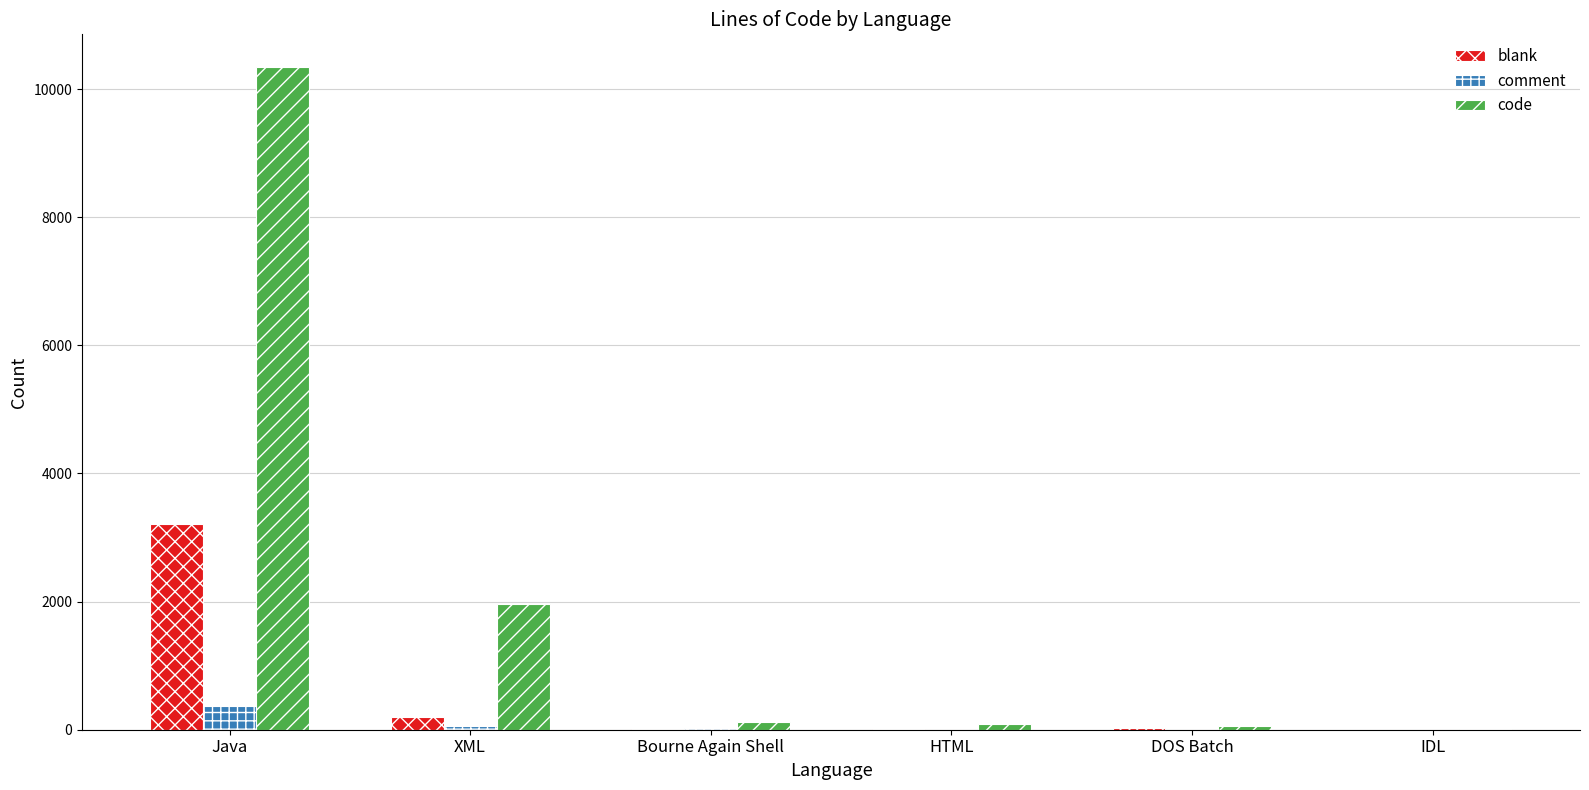

The value of blank at Java is 3215. True or false?

True